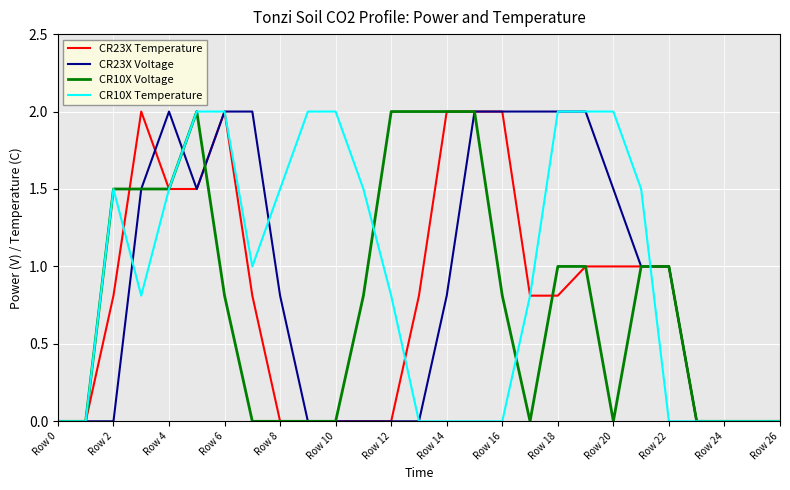

What is the maximum value shown in the chart?

2.0